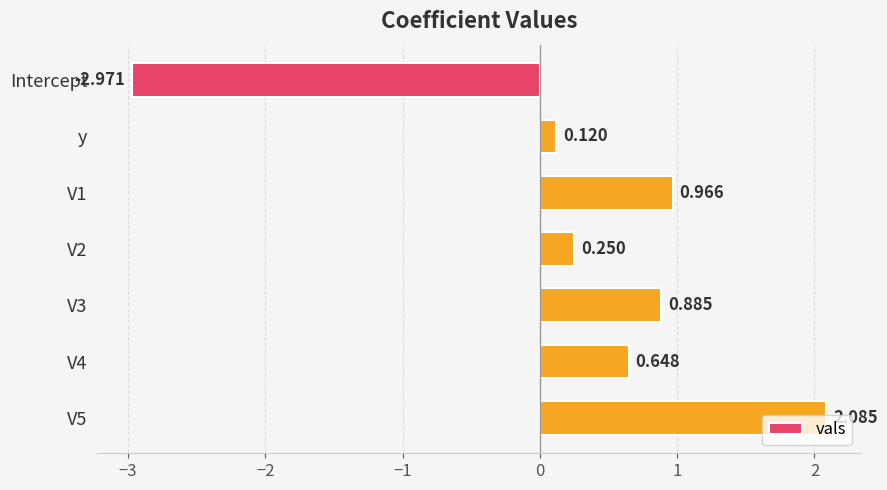

Where is the data nearest to the value 0?

y